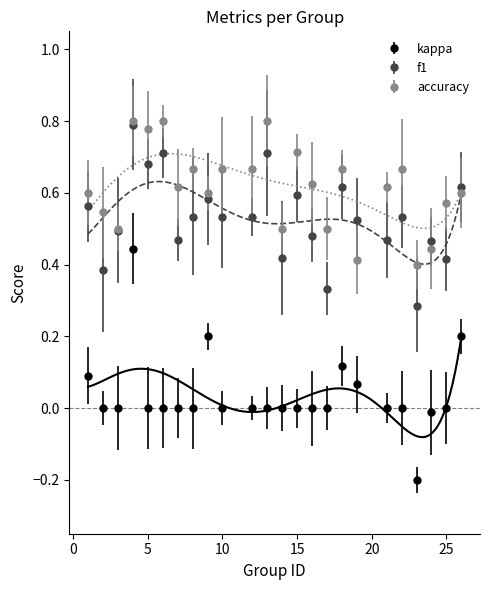

Reading left to right, list all the values displayed in this chart.

f1: 0.6	0.4	0.5	0.8	0.7	0.7	0.5	0.5	0.6	0.5	0.5	0.7	0.4	0.6	0.5	0.3	0.6	0.5	0.5	0.5	0.3	0.5	0.4	0.6
accuracy: 0.6	0.5	0.5	0.8	0.8	0.8	0.6	0.7	0.6	0.7	0.7	0.8	0.5	0.7	0.6	0.5	0.7	0.4	0.6	0.7	0.4	0.4	0.6	0.6
kappa: 0.1	0.0	0.0	0.4	0.0	0.0	0.0	0.0	0.2	0.0	0.0	0.0	0.0	0.0	0.0	0.0	0.1	0.1	0.0	0.0	-0.2	-0.0	0.0	0.2